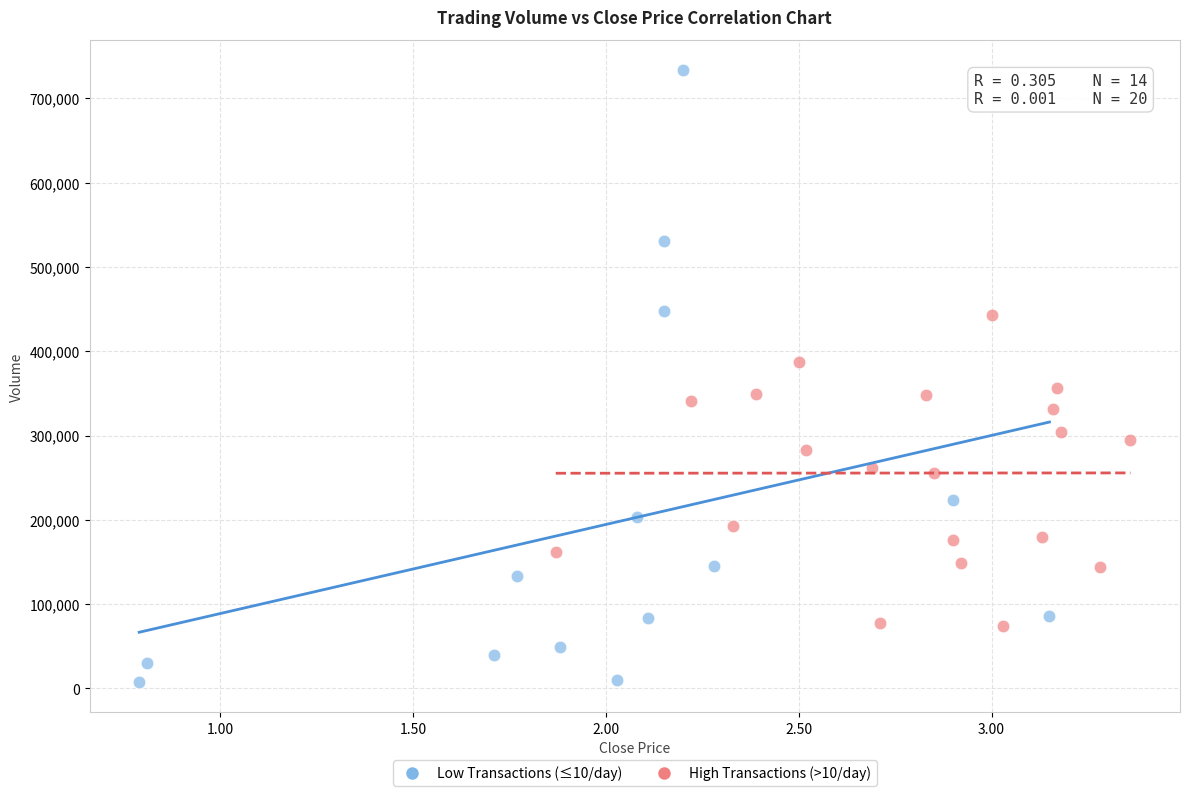

Which series has the largest Y range (max minus min)?

Low Transactions (≤10/day)